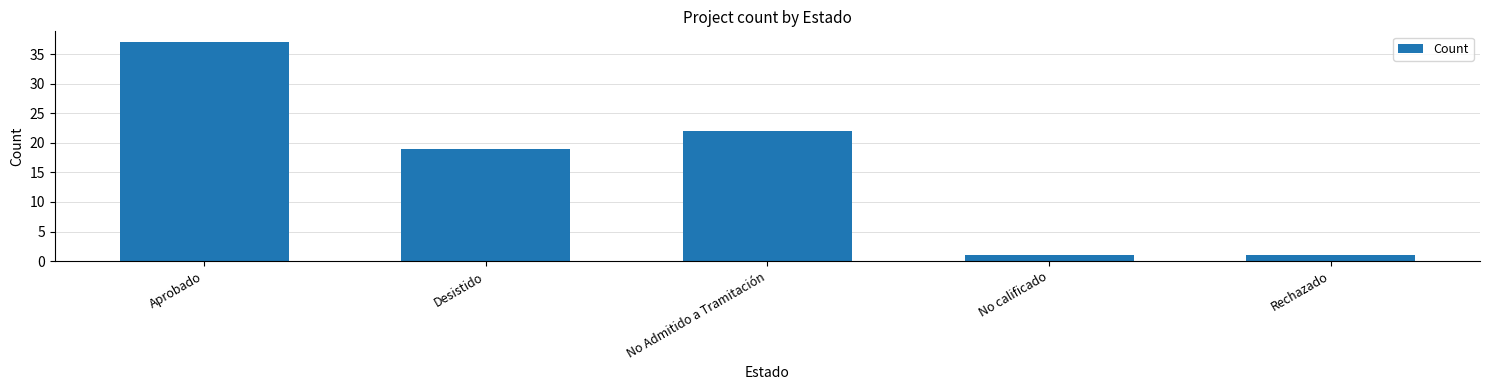

At which category does the chart reach its peak across all series?

Aprobado